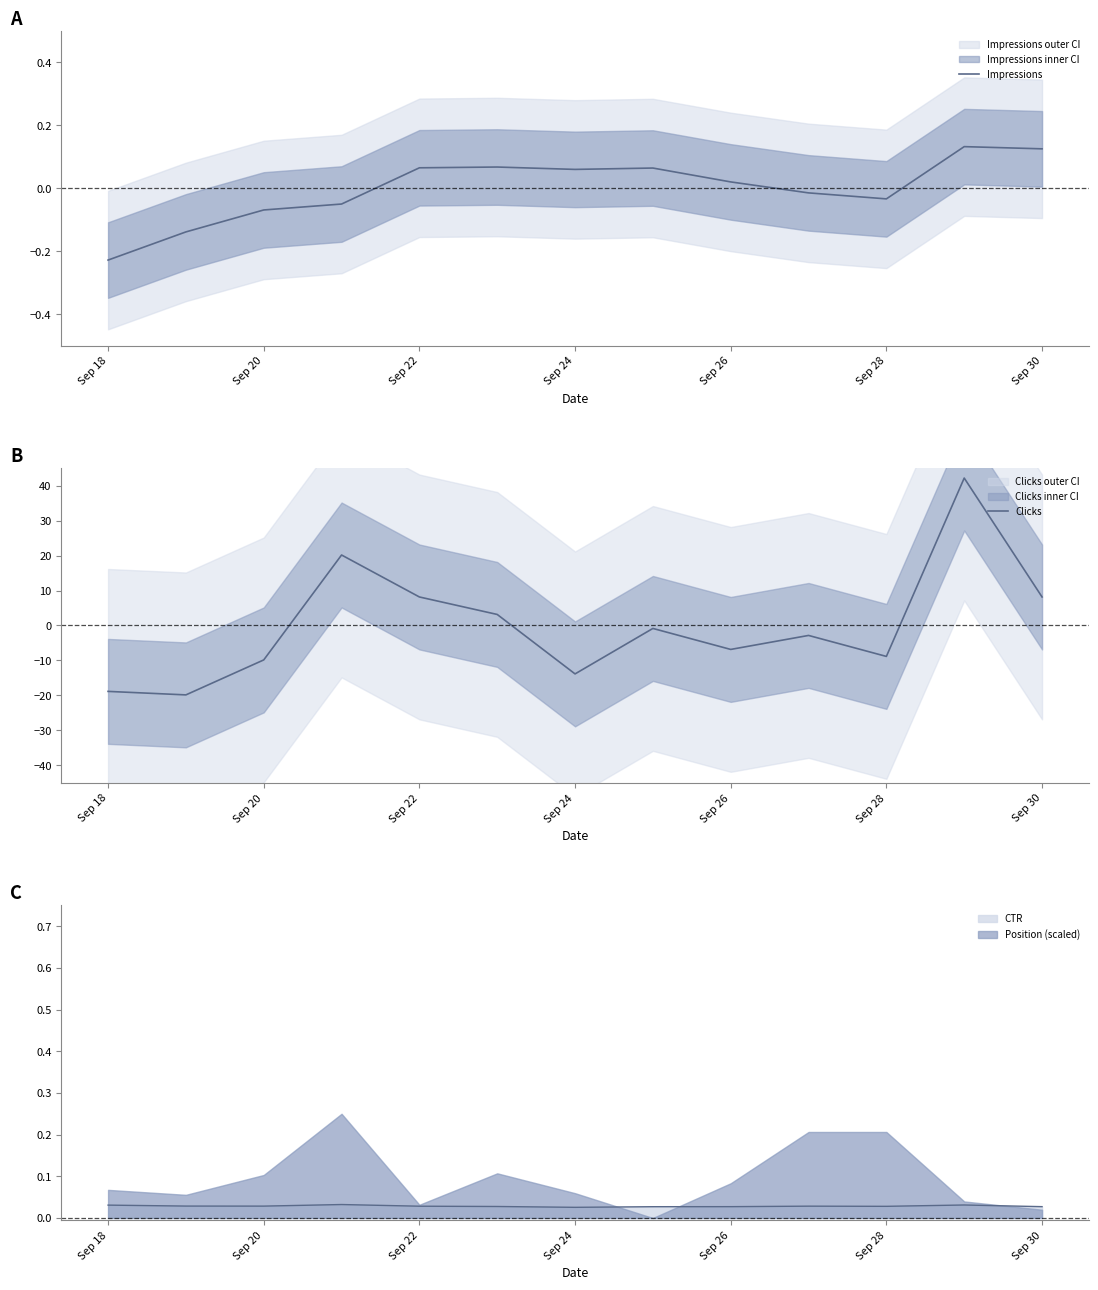

Reading left to right, list all the values displayed in this chart.

Impressions: -0.2	-0.1	-0.1	-0.1	0.1	0.1	0.1	0.1	0.0	-0.0	-0.0	0.1	0.1
Clicks: -18.8	-19.8	-9.8	20.2	8.2	3.2	-13.8	-0.8	-6.8	-2.8	-8.8	42.2	8.2